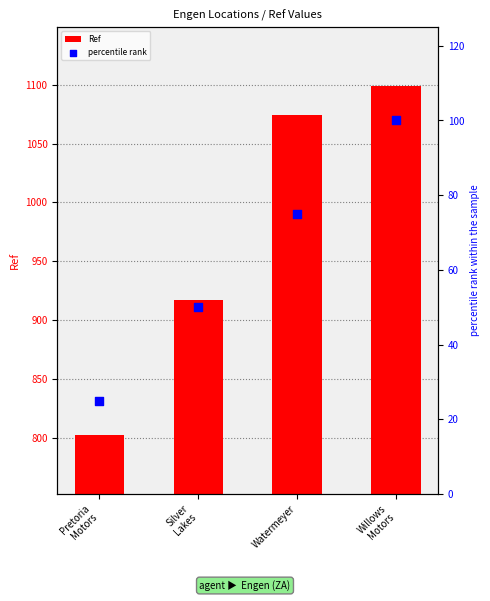

Which series reaches the maximum Y coordinate?

Ref